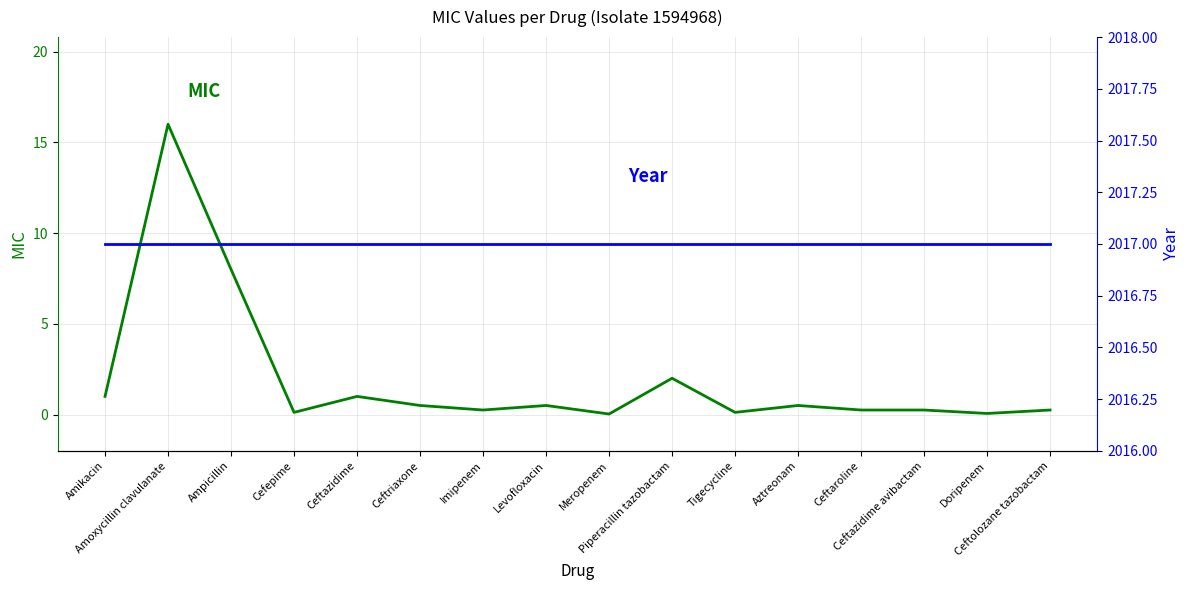

What is the spread (max minus min) of values at Tigecycline?

2016.9